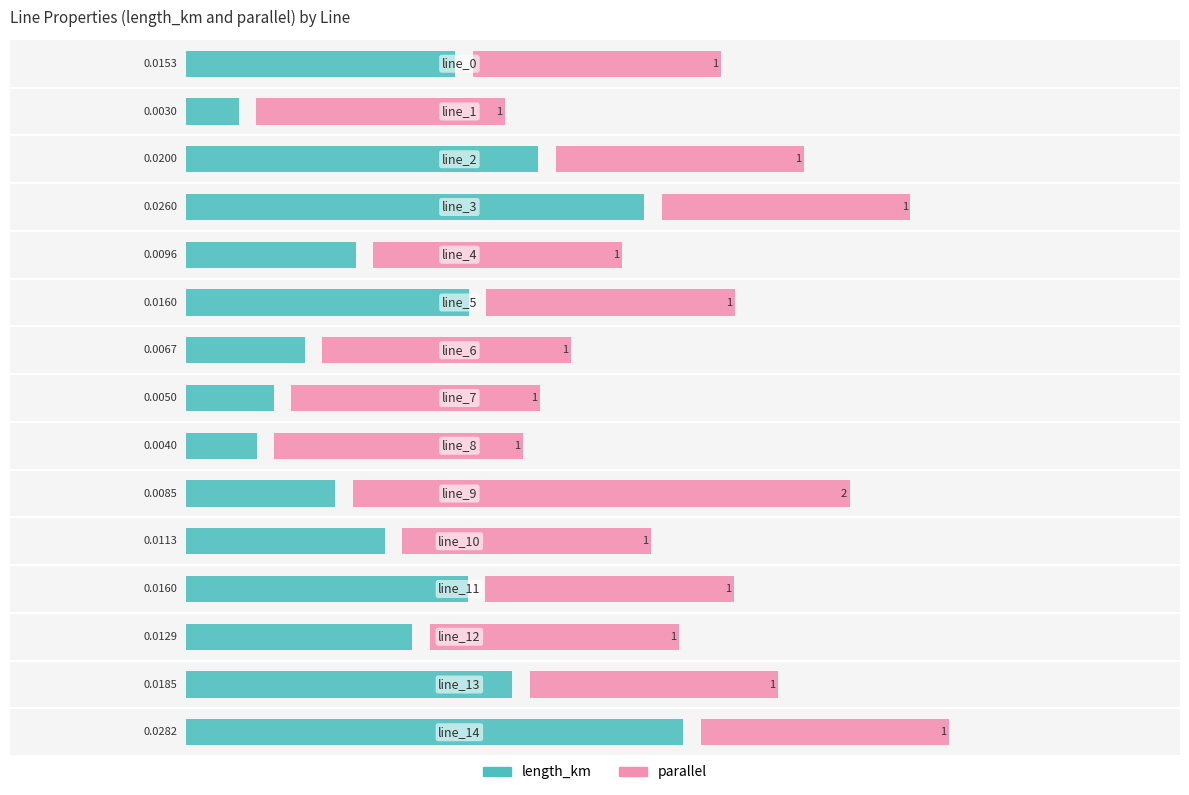

At 6, list the series in order from largest to smallest.

parallel, length_km